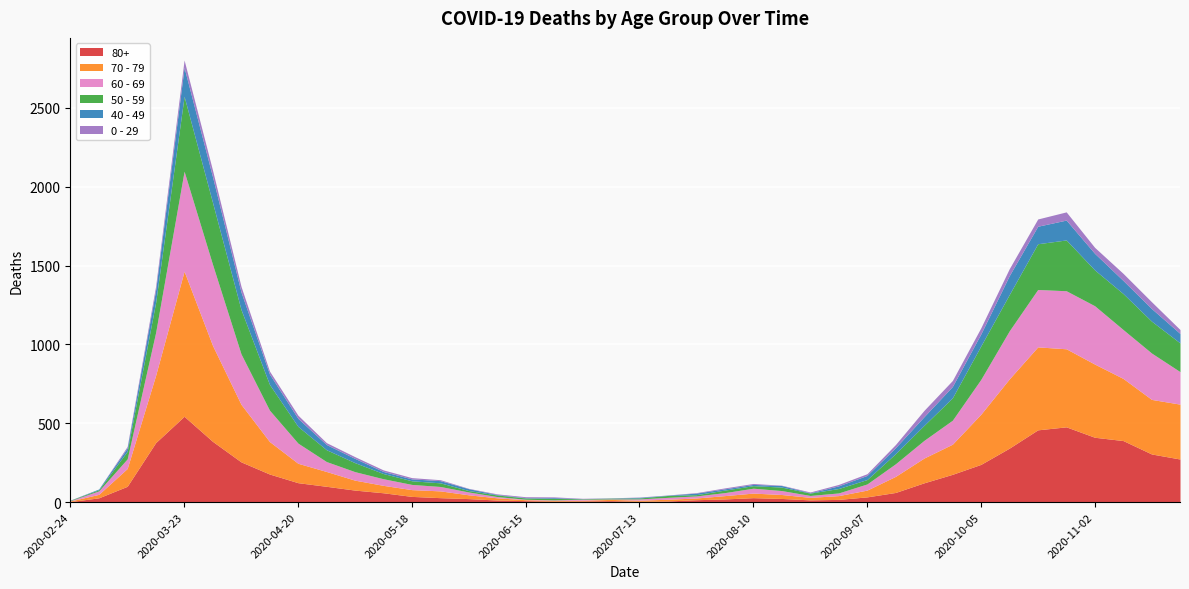

Is the value of 0 - 29 at 2020-05-18 greater than the value of 60 - 69 at 2020-03-23?

No